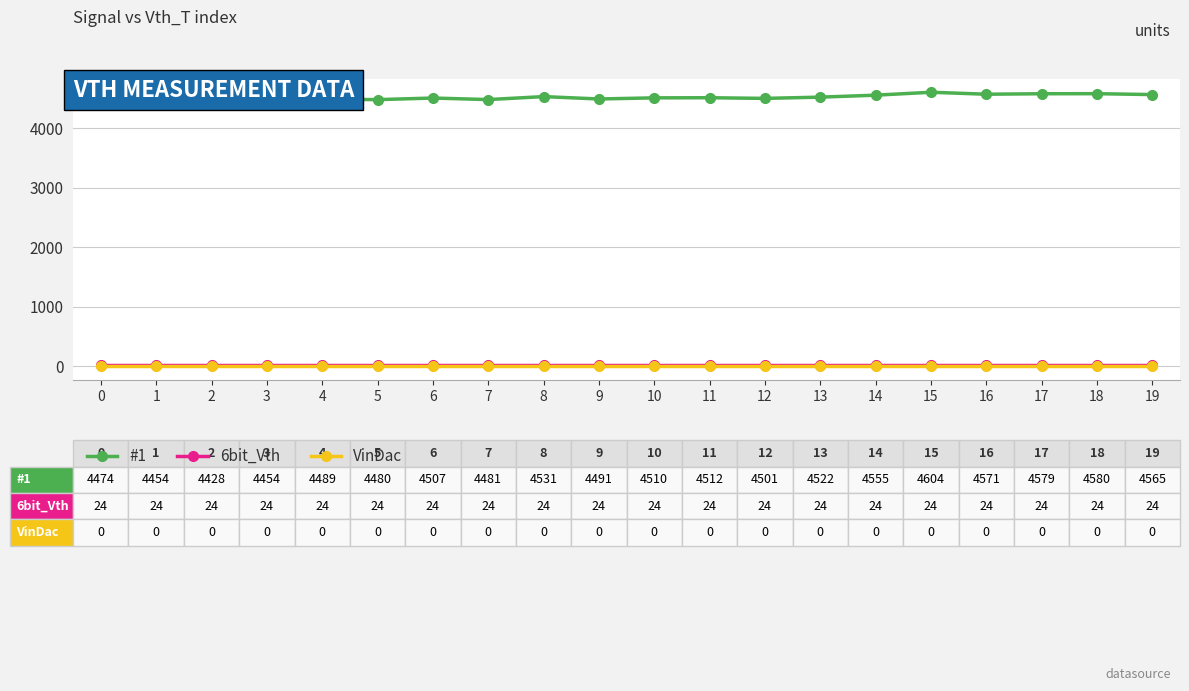

What is the approximate value of #1 at 9, to the nearest 5?

4490